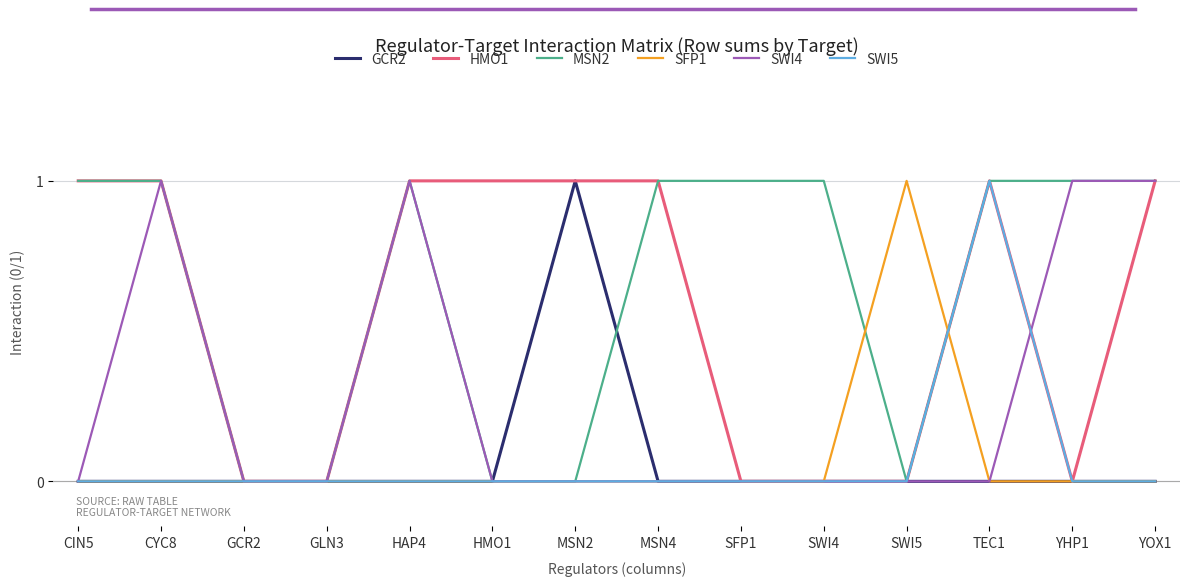

The MSN2 series shows 0 at HMO1. True or false?

True